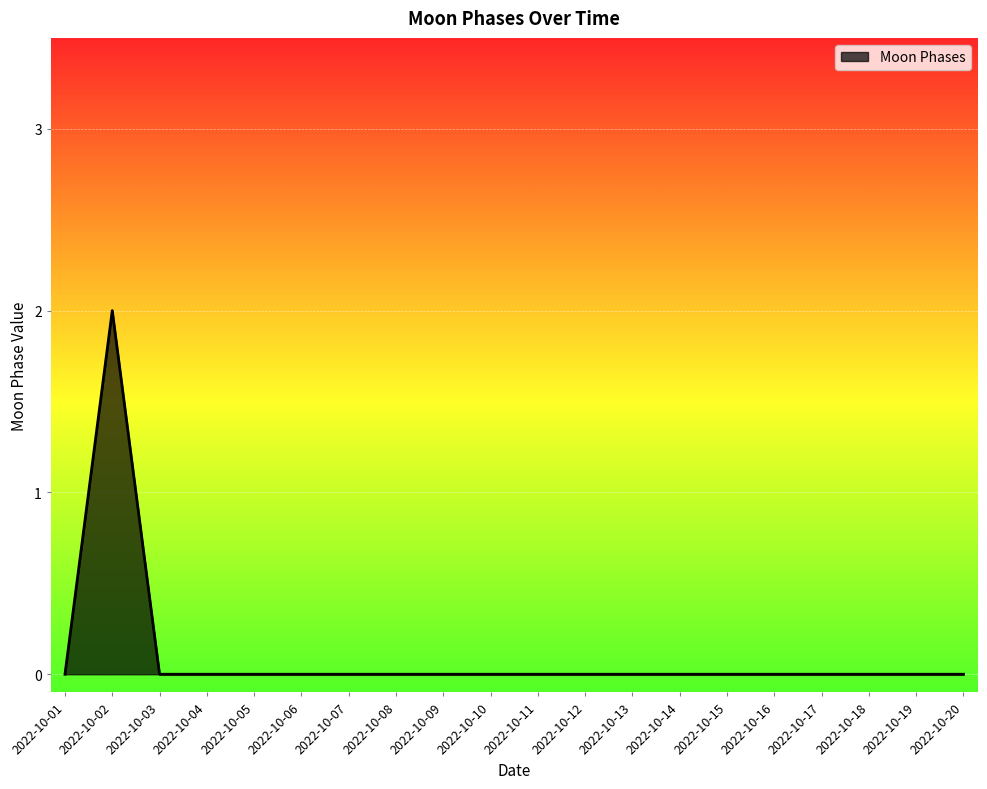

The chart shows a value of -1 at 2022-10-04. True or false?

False